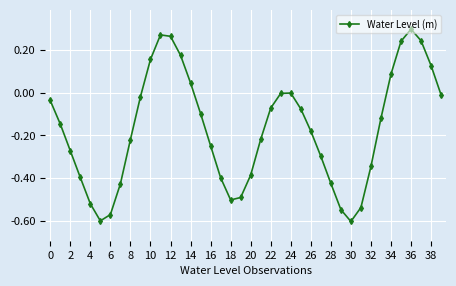

How many interior local valleys (lower than both neighbors) does the data have?

3